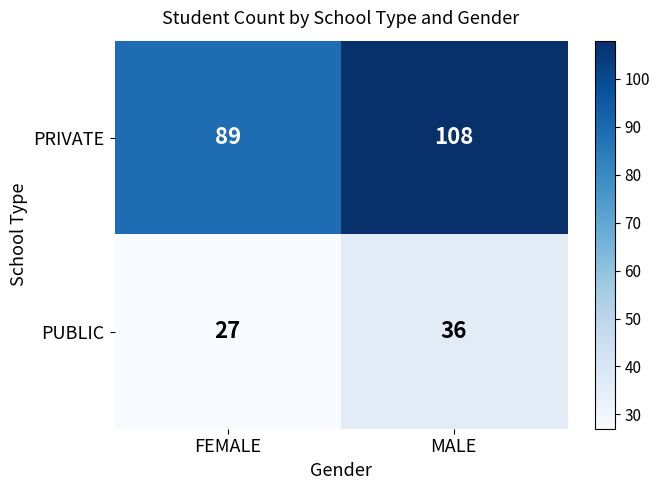

Between FEMALE and MALE, which series saw the biggest shift?

PRIVATE